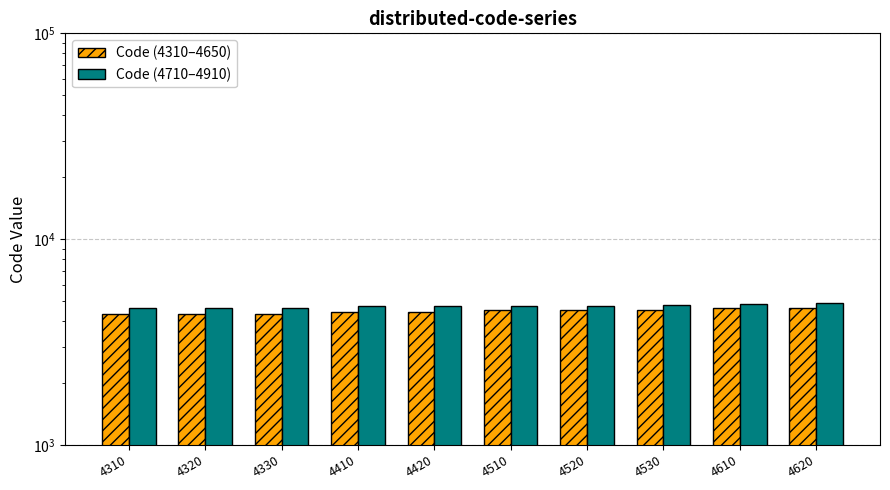

What is the difference between the maximum and minimum values in the Code (4710–4910) series?

280